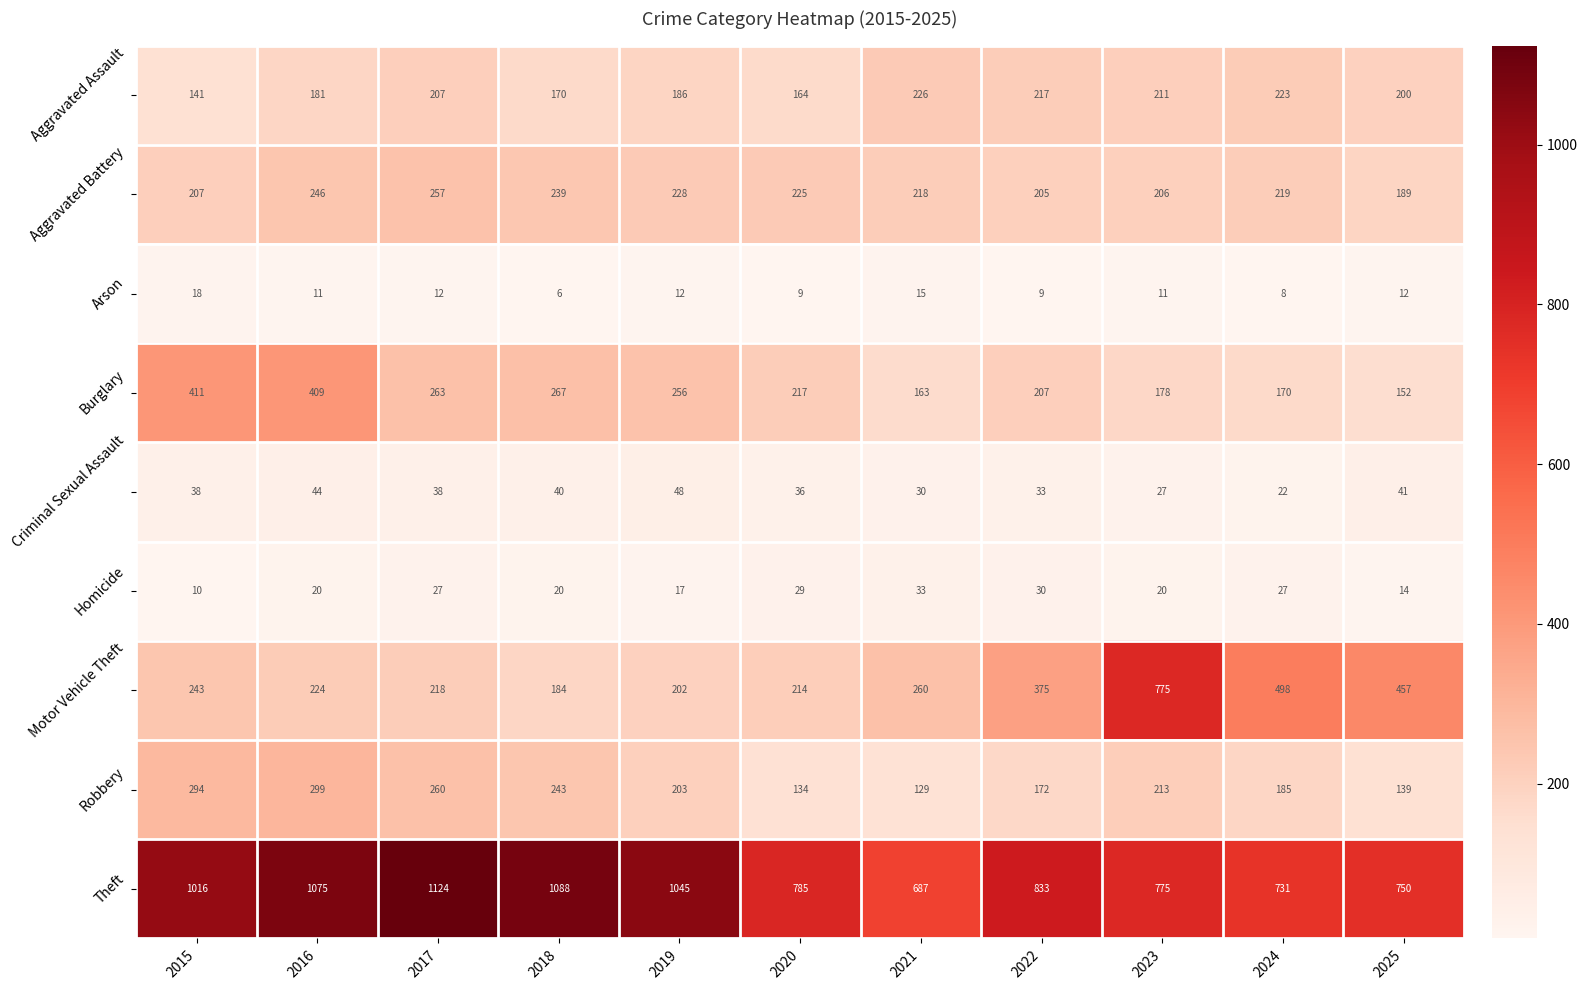

At which label does Aggravated Battery reach its peak?

2017